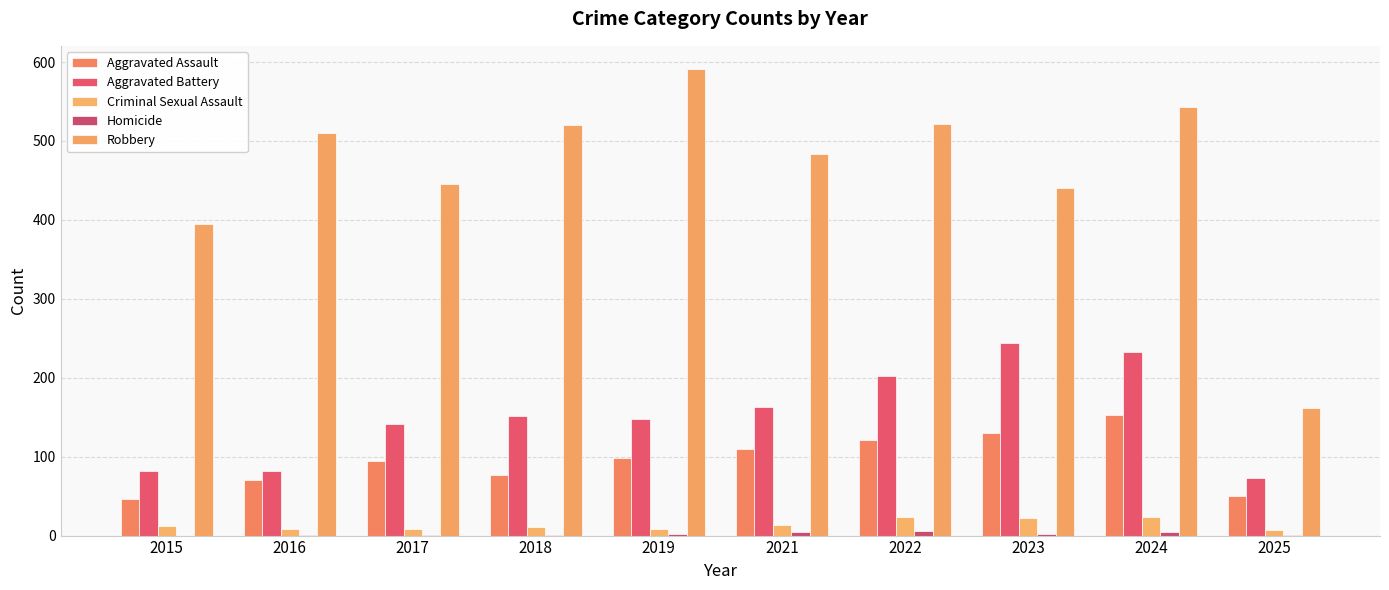

How many groups of bars are there?

10